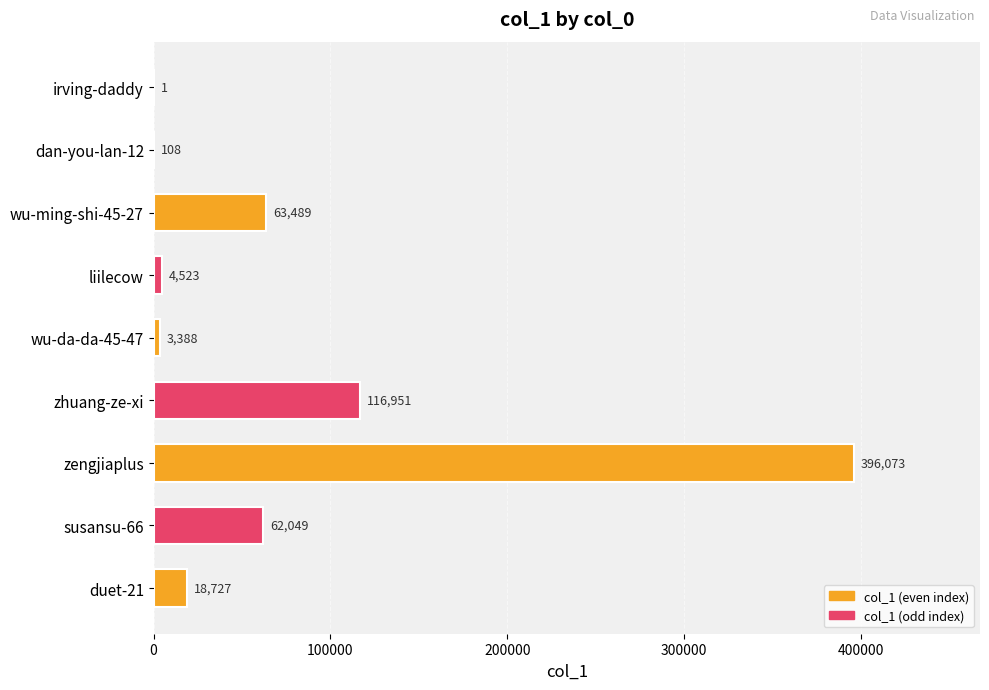

Which category has the highest value across all series?

zengjiaplus